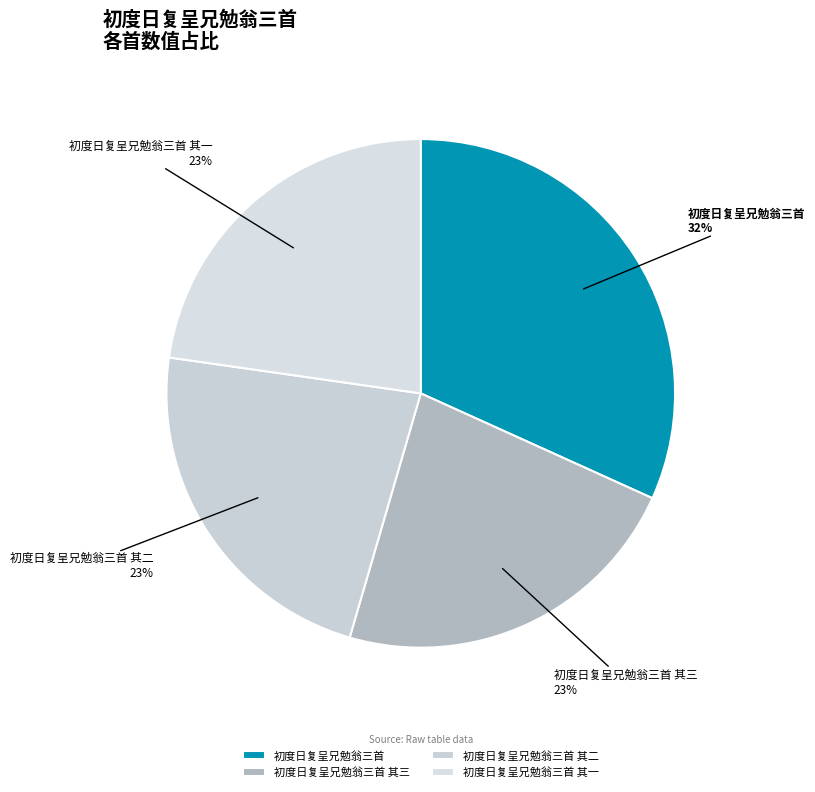

How many slices are in this pie chart?

4